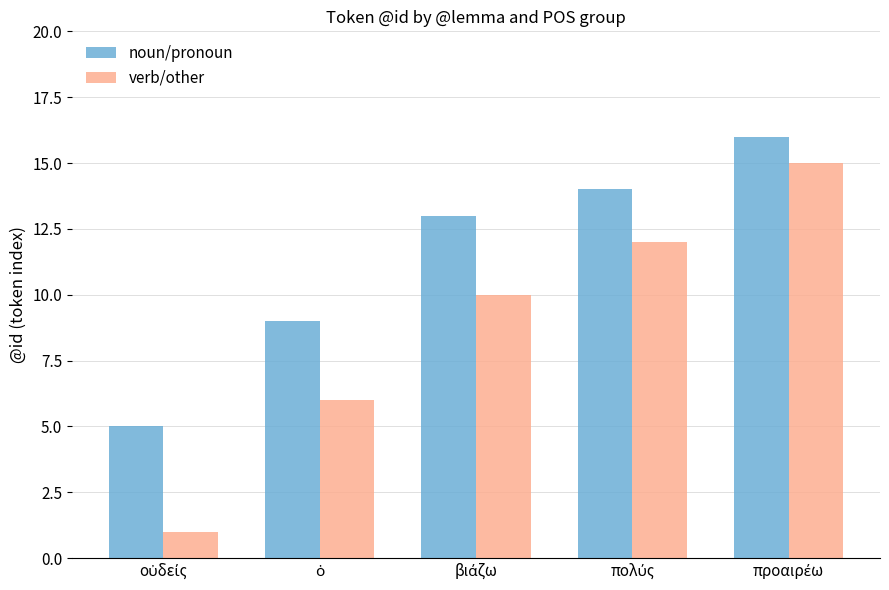

What is the greatest value displayed?

16